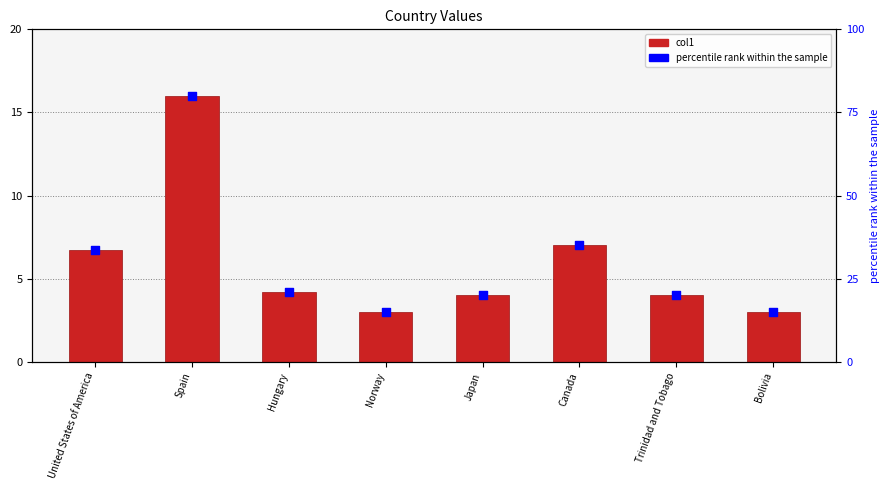

Which series has the largest Y range (max minus min)?

percentile rank within the sample